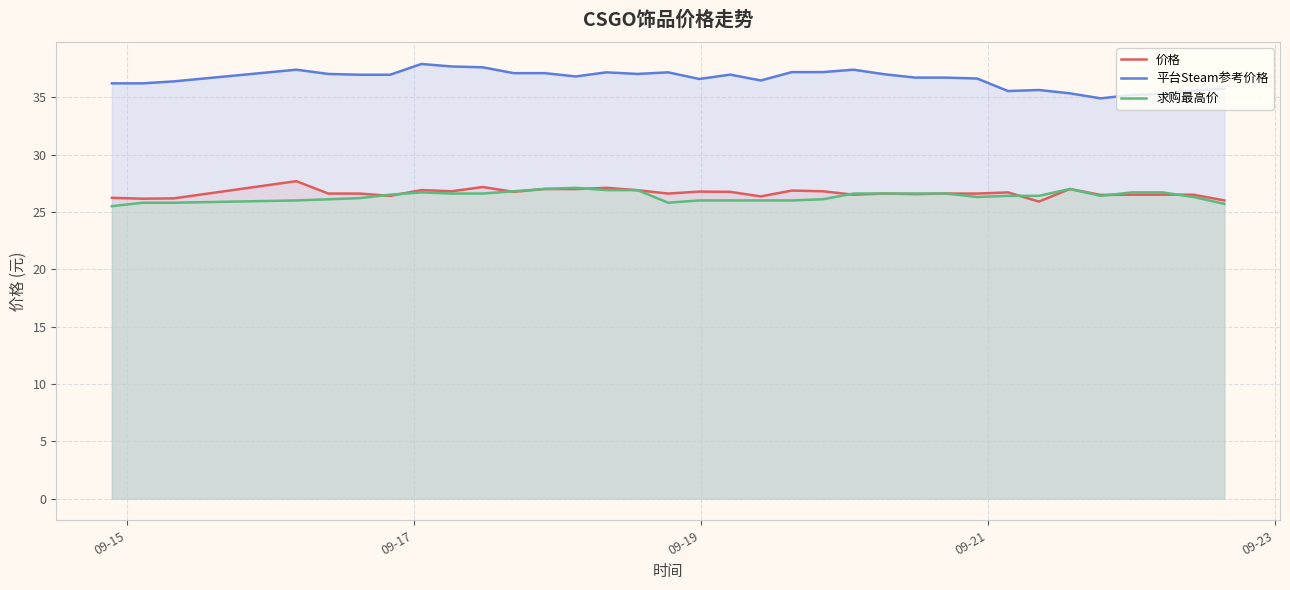

What is the smallest value displayed?

25.5